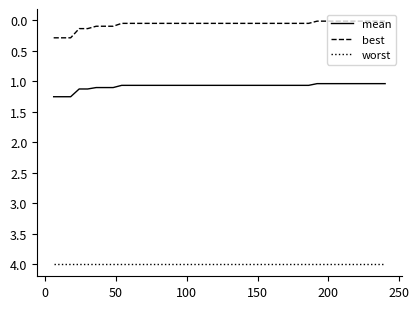

True or false: worst and best cross at least once.

False